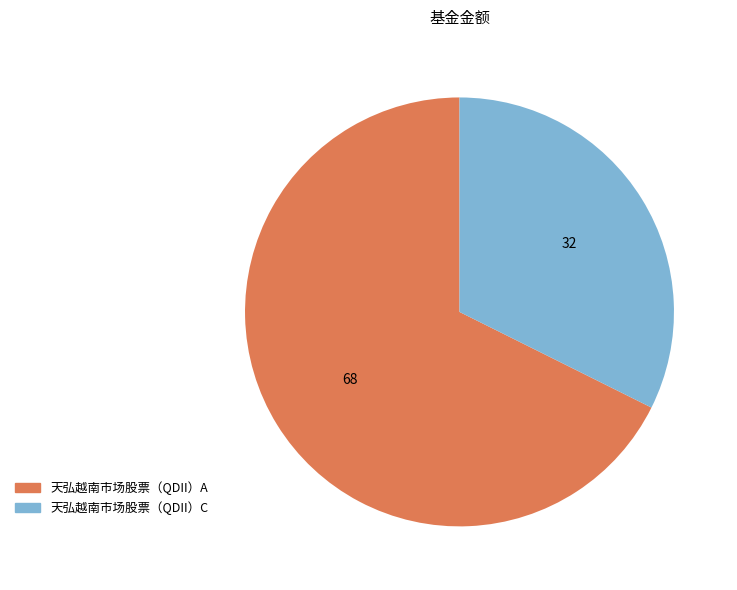

True or false: 天弘越南市场股票（QDII）A accounts for 68% of the total.

True